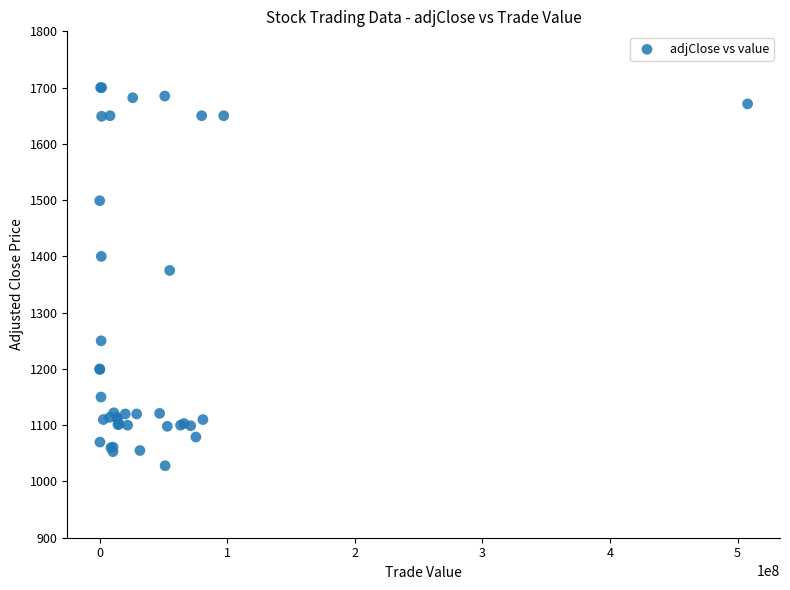

What Y value in the scatter plot is closest to 1364?

1375